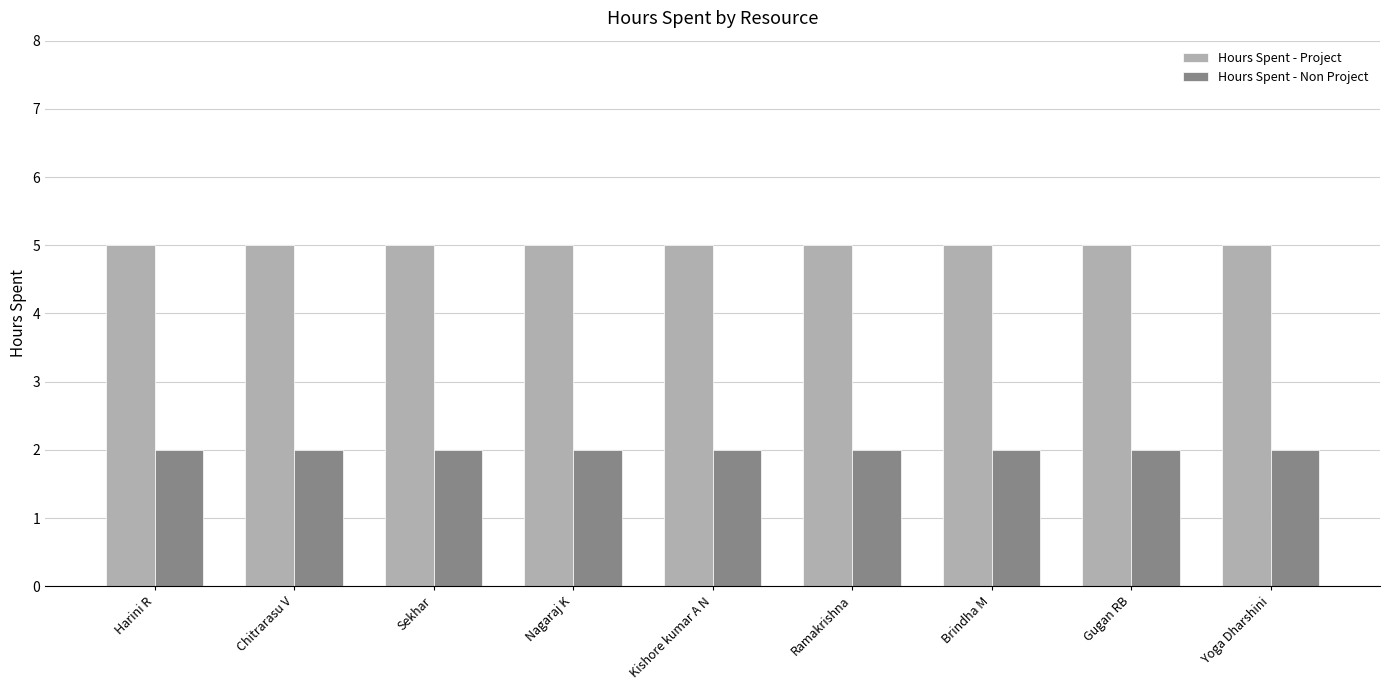

What is the total value across all series at Gugan RB?

7